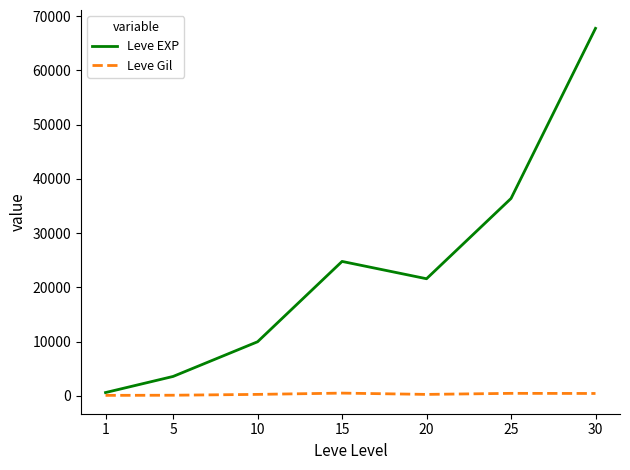

Is the value of Leve Gil at 1 greater than the value of Leve EXP at 25?

No